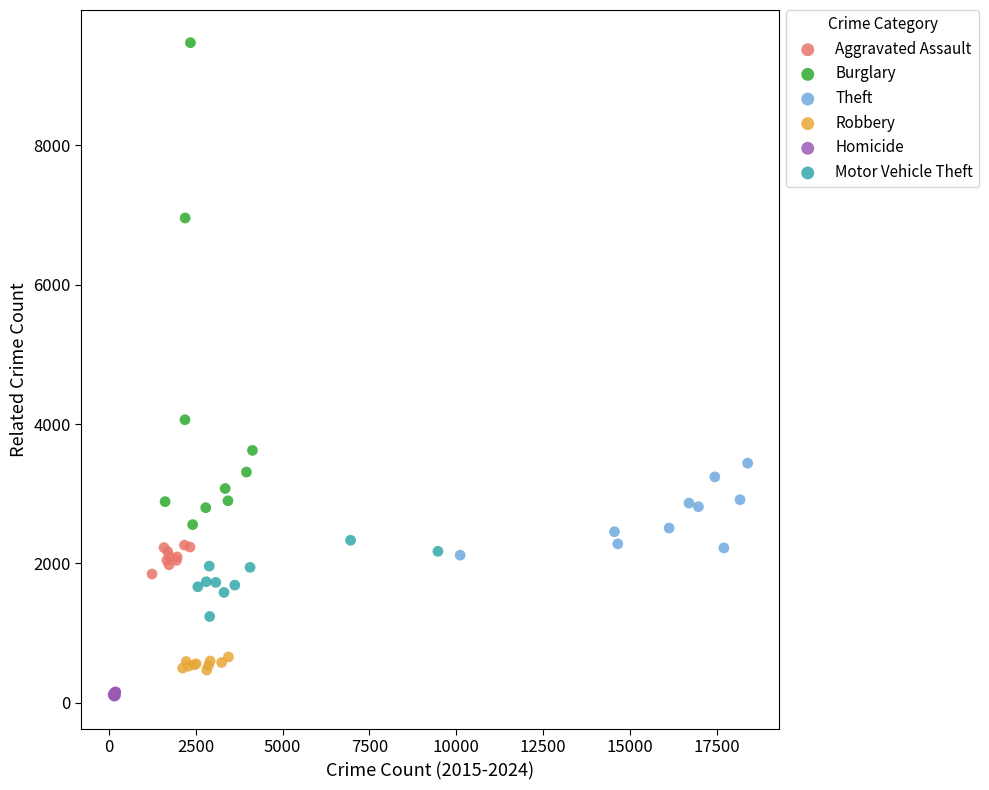

Which series reaches the maximum Y coordinate?

Burglary